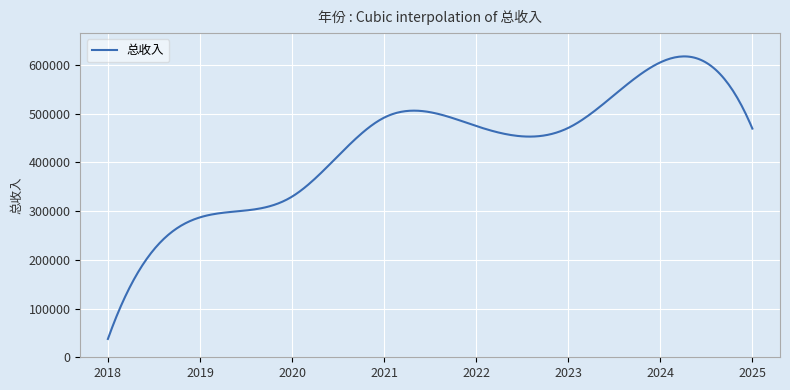

Reading left to right, list all the values displayed in this chart.

2018=37577.8	2019=287272.8	2020=329854.9	2021=492025.5	2022=474854.7	2023=470940.7	2024=605487.0	2025=469512.0